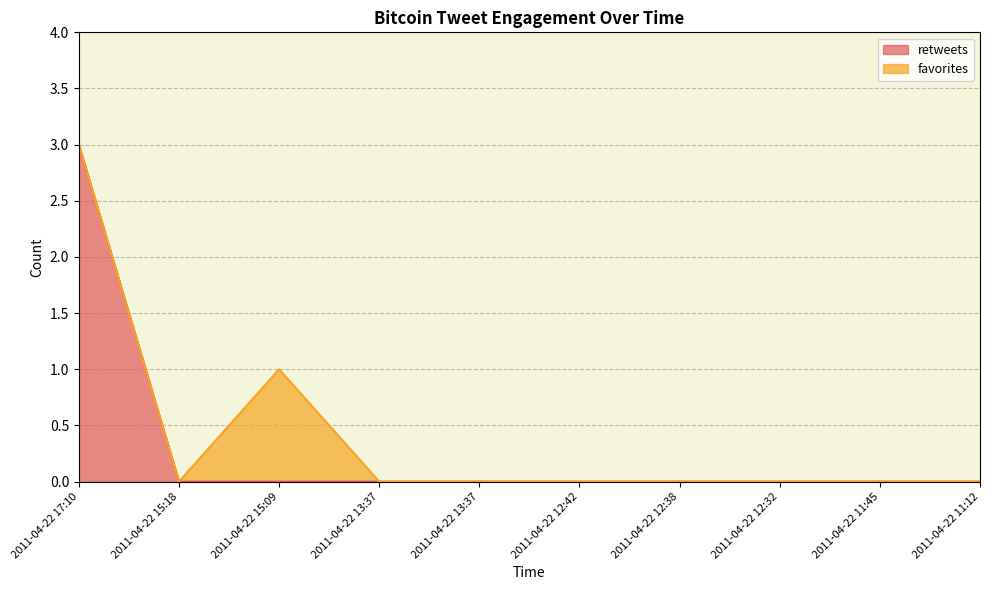

What are all the series names shown in the legend?

retweets, favorites